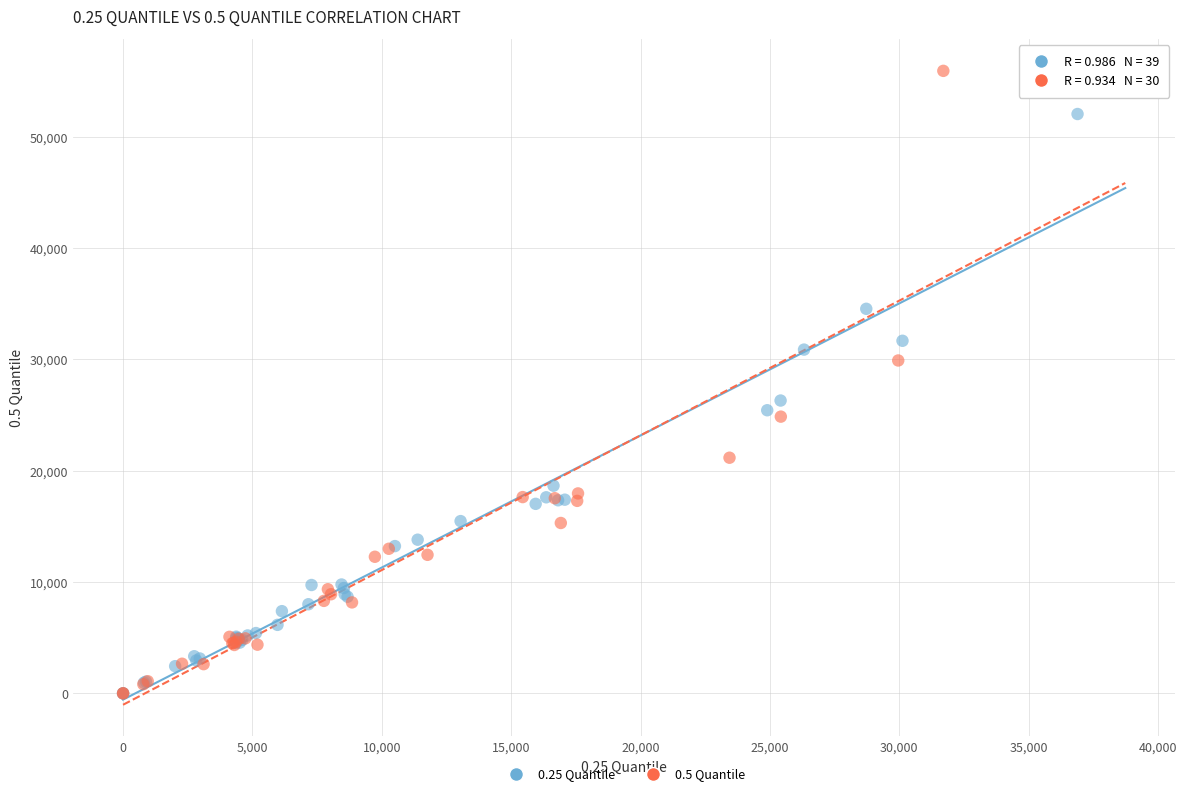

Which series has the largest Y range (max minus min)?

0.5 Quantile